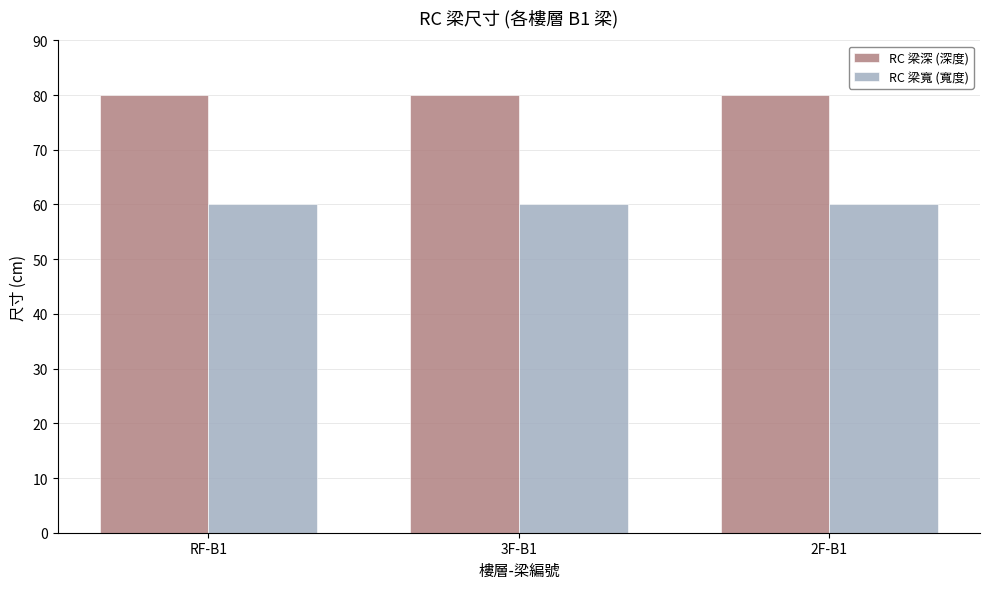

At 3F-B1, list the series in order from smallest to largest.

RC 梁寬 (寬度), RC 梁深 (深度)